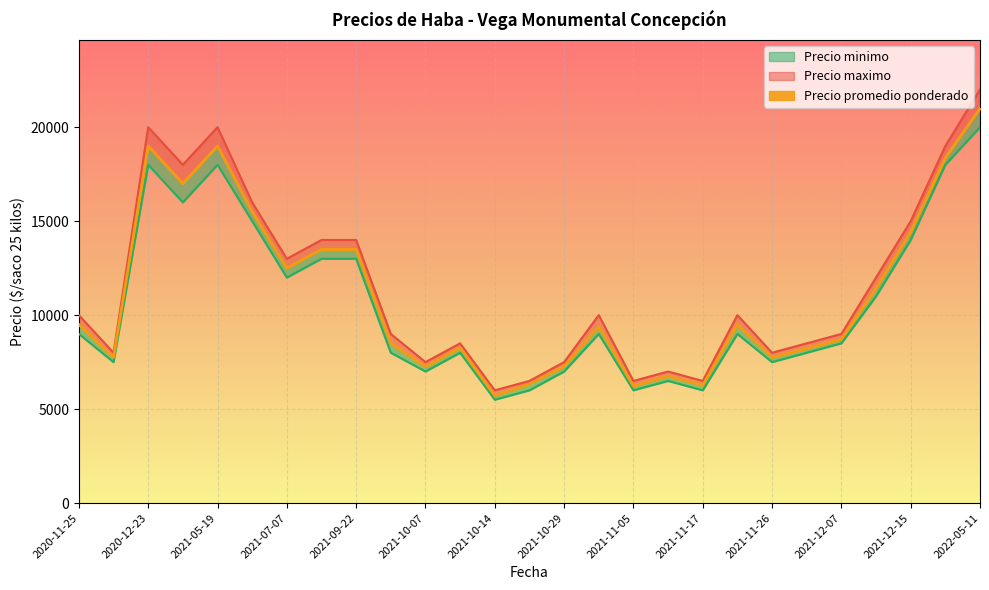

True or false: Precio promedio ponderado has more than 0 points higher than both neighbors.

True